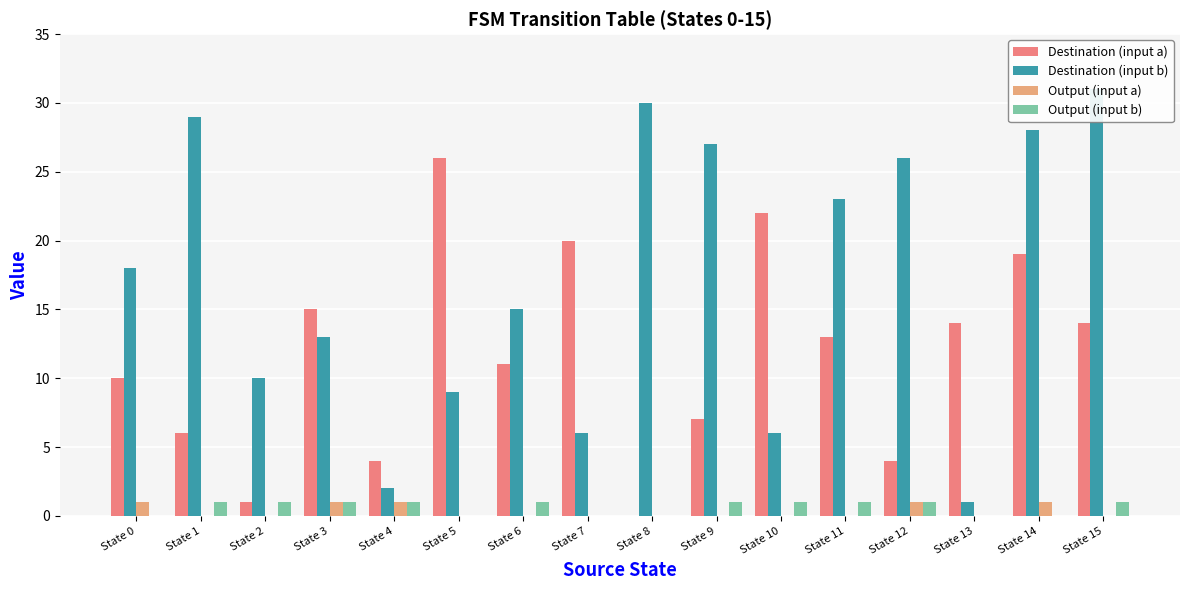

Between State 2 and State 13, which series saw the biggest shift?

Destination (input a)